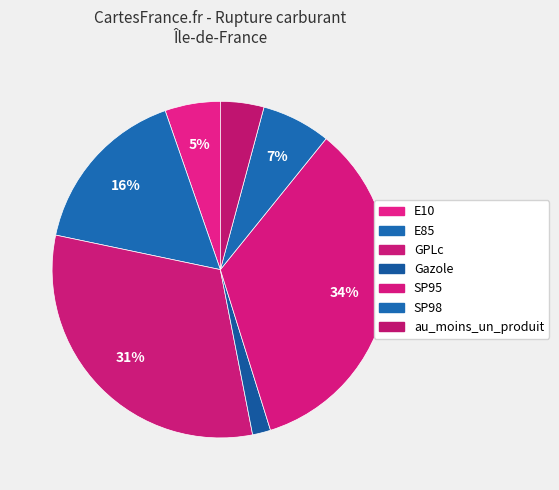

Count the number of slices in the pie.

7